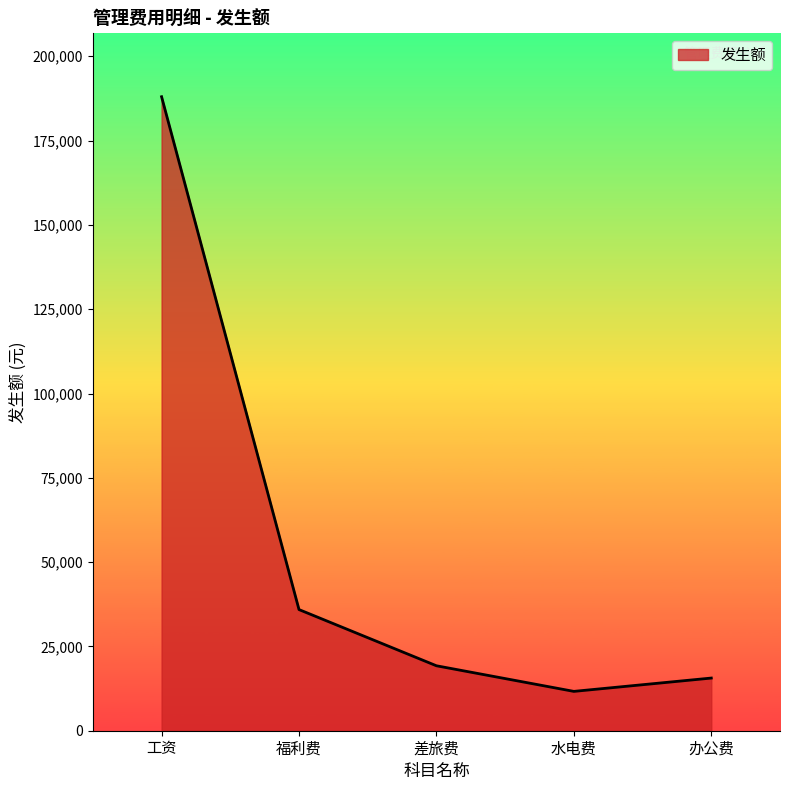

What is the sum of the values at 差旅费 and 工资?

207265.3